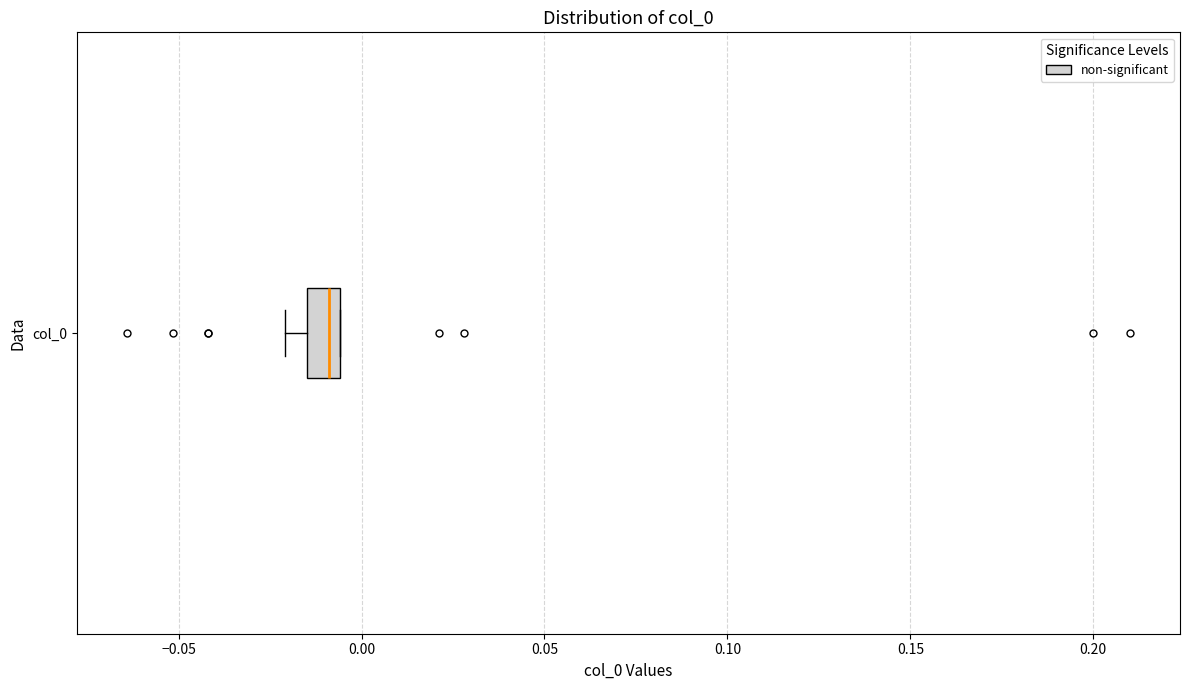

Read this box plot against the x-axis: the position of the median line, the range covered by the box, and the ends of both whiskers. The values are not printed on the chart, so give them approximately, as read against the axis.

median -0.010, box -0.015 to -0.005, whiskers -0.020 to -0.005